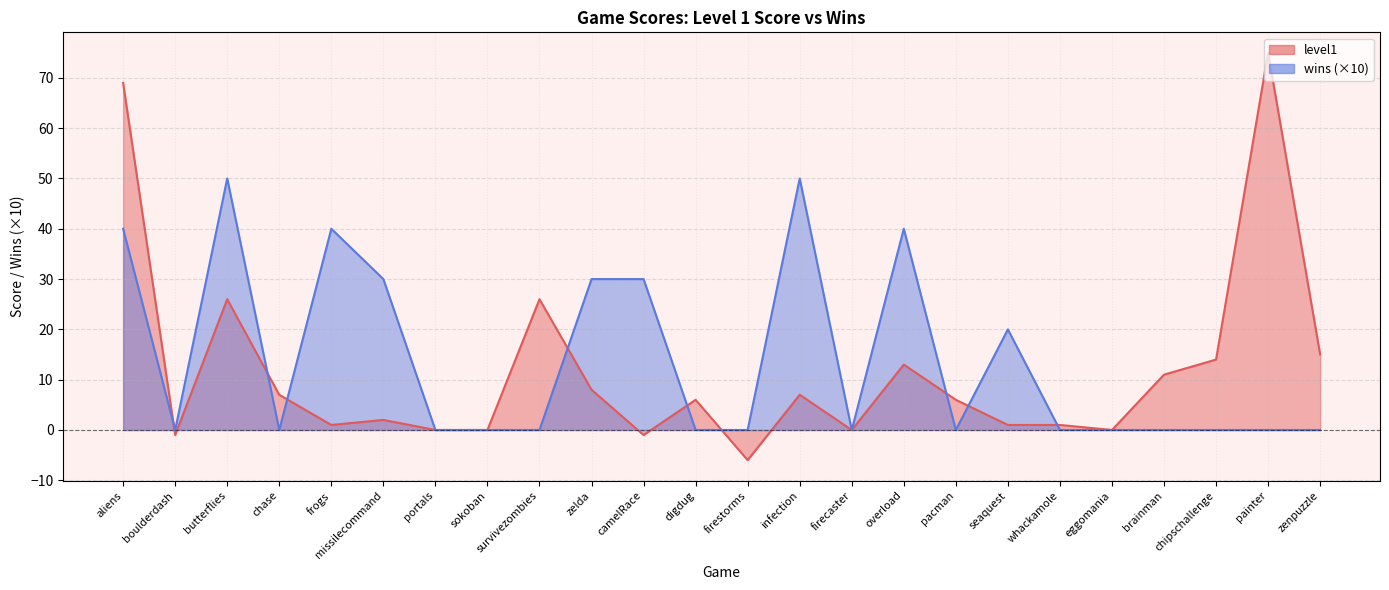

True or false: wins and level1 intersect in this chart.

True